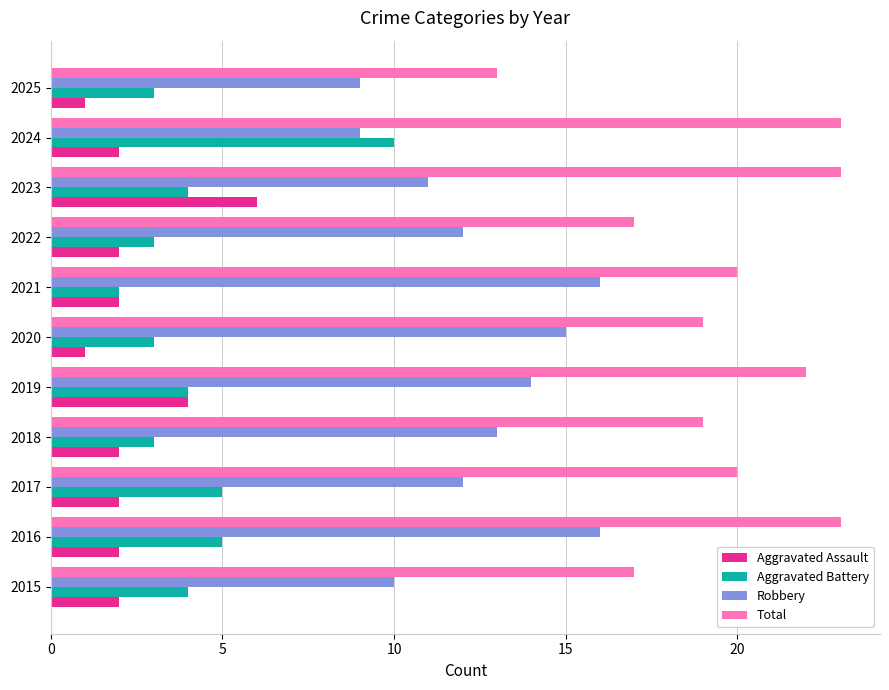

Which category has the highest value in the Aggravated Battery series?

2024